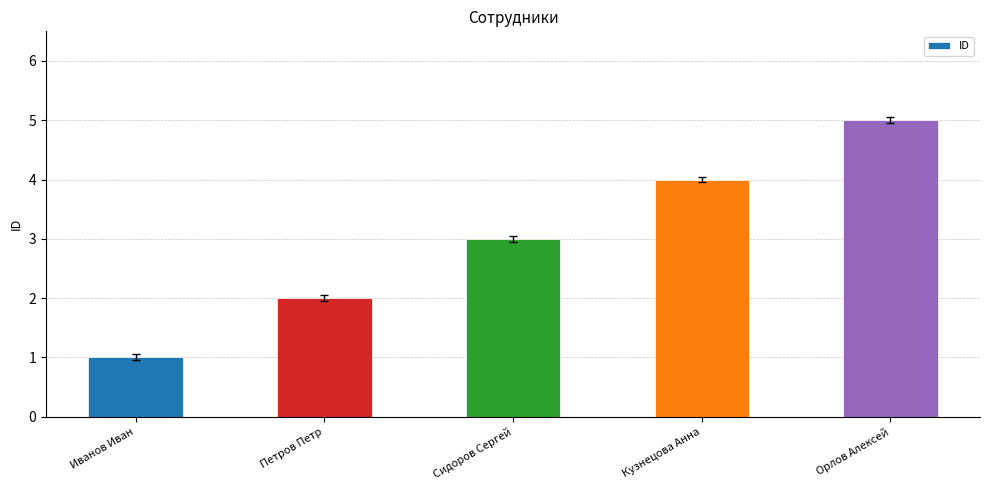

True or false: the data shows 5 at Сидоров Сергей.

False